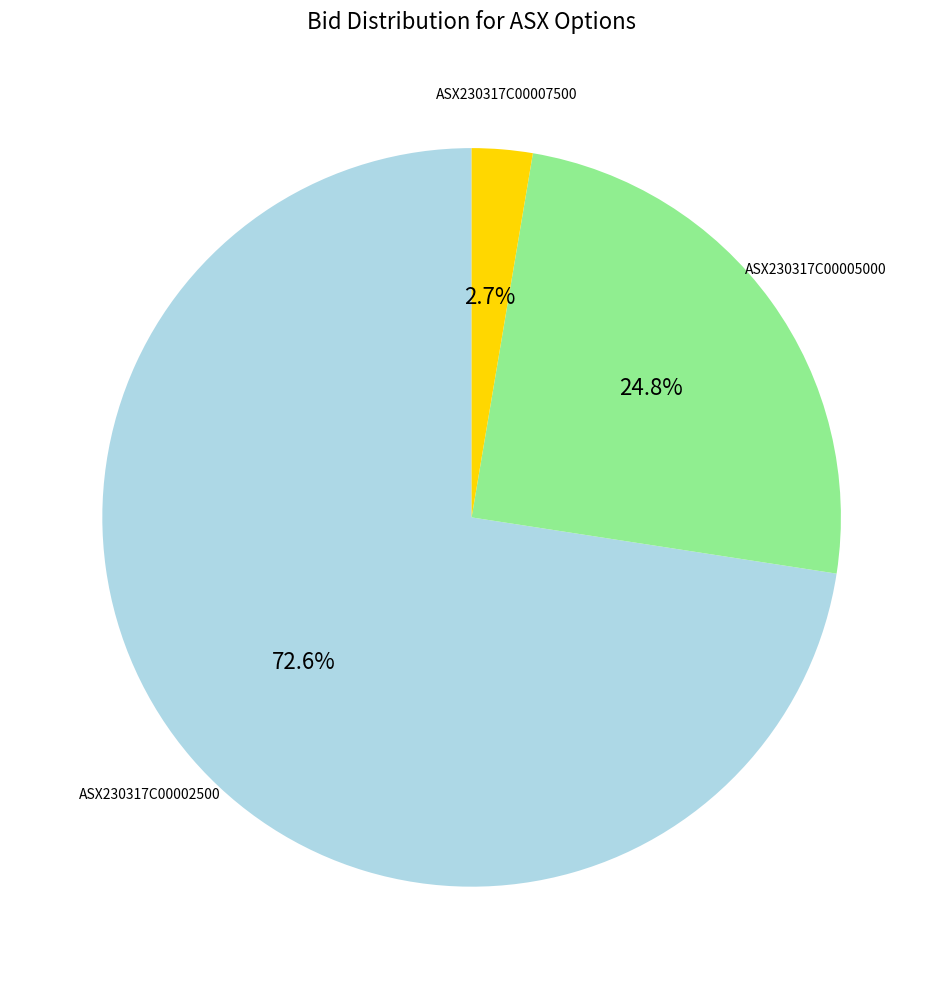

Does any single category account for the majority?

Yes